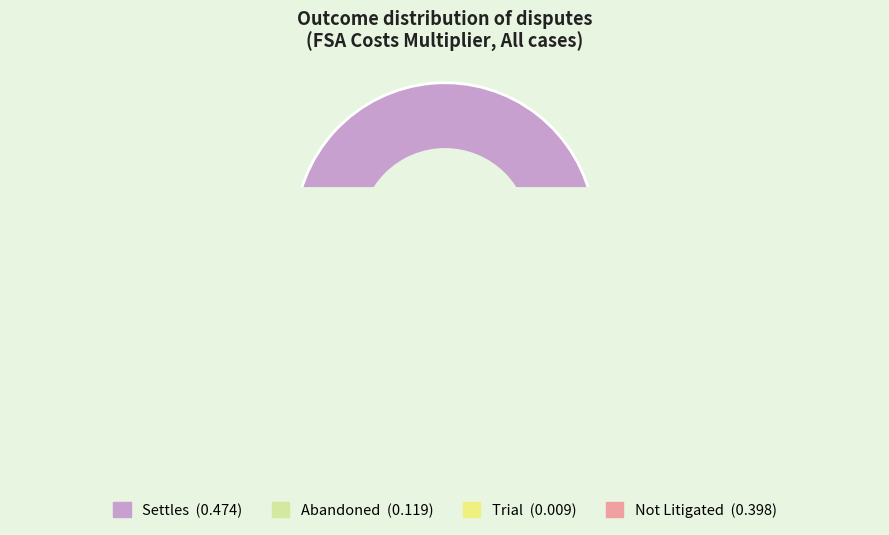

Which slice is the smallest?

Trial